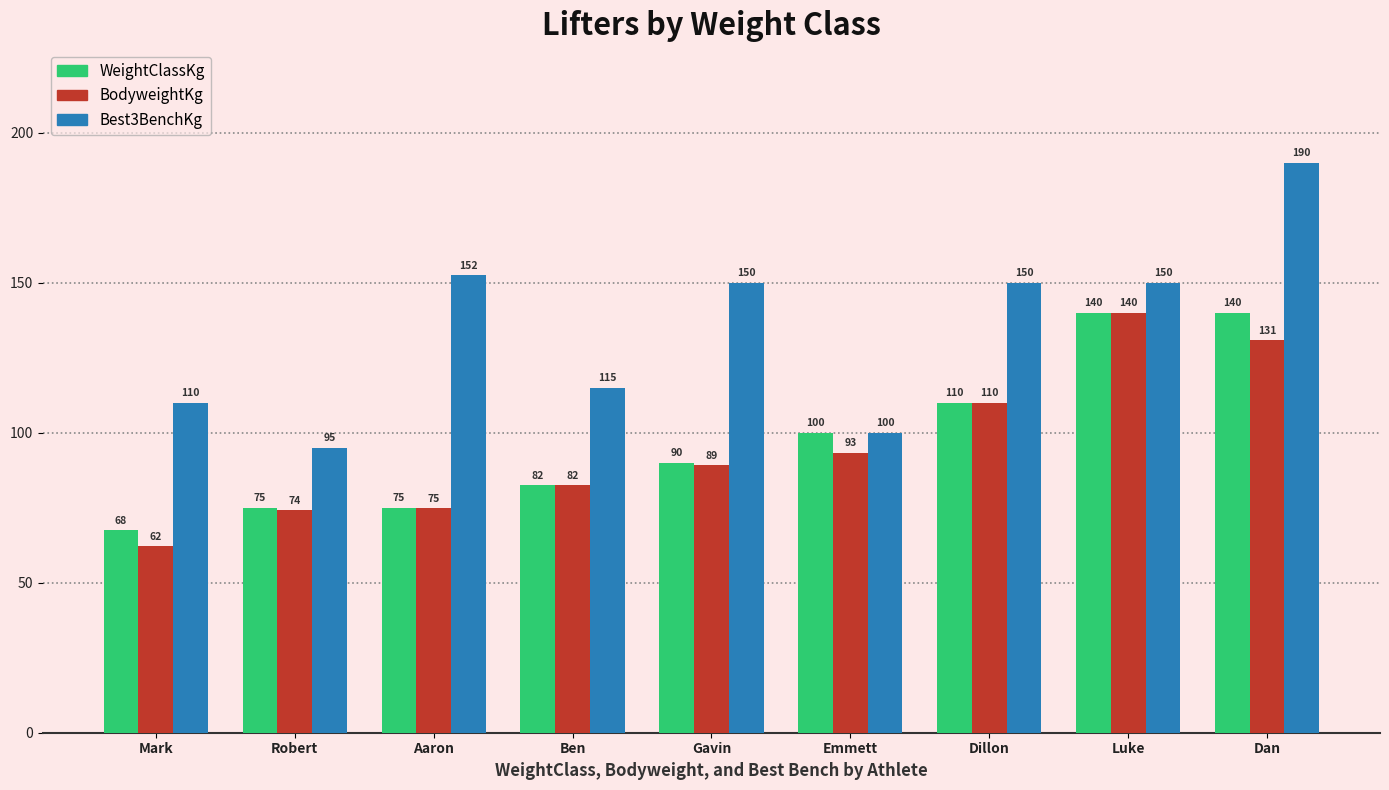

Does the chart contain stacked bars?

No